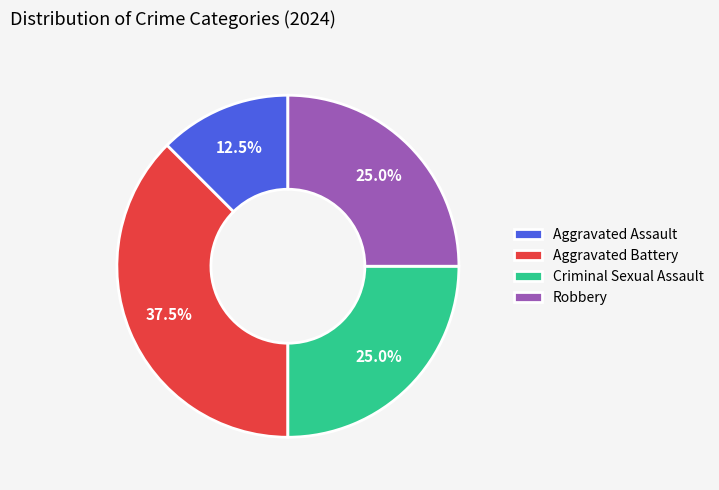

How much of the chart is everything except Aggravated Assault?

87.5%